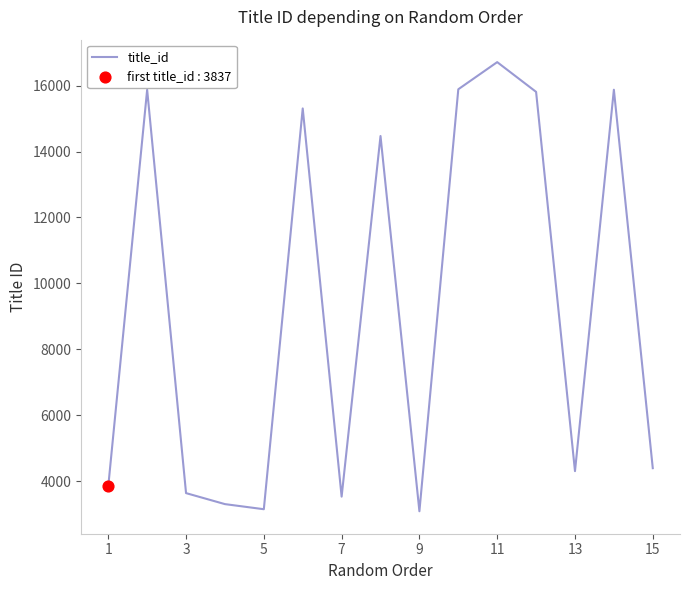

What is the maximum value shown in the chart?

16715